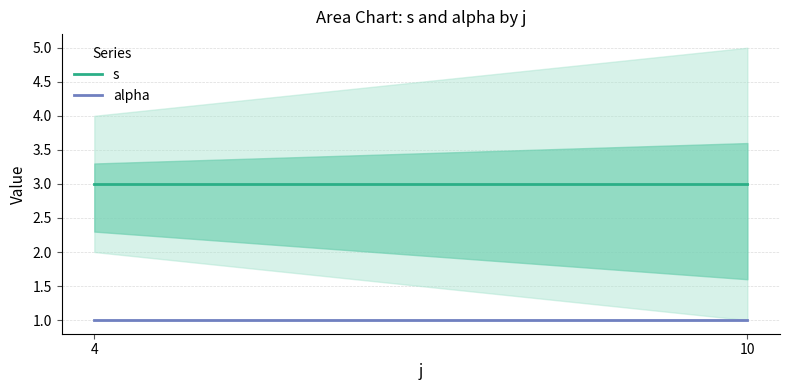

Reading right to left, list all the values displayed in this chart.

s: 3	3
alpha: 1	1